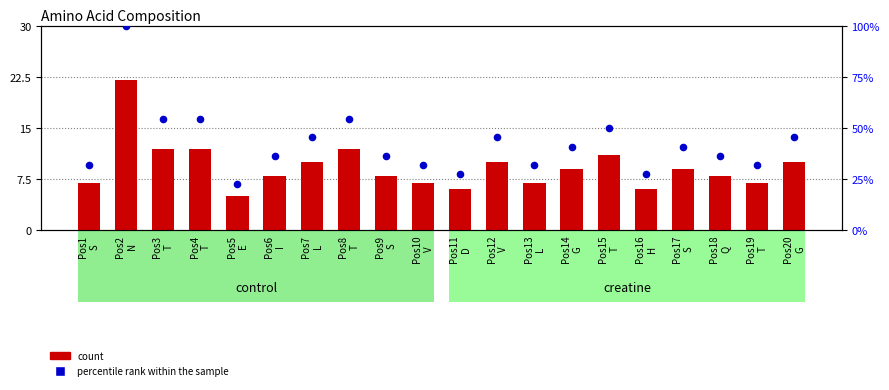

At which category is the sum across all series the highest?

Pos2
N